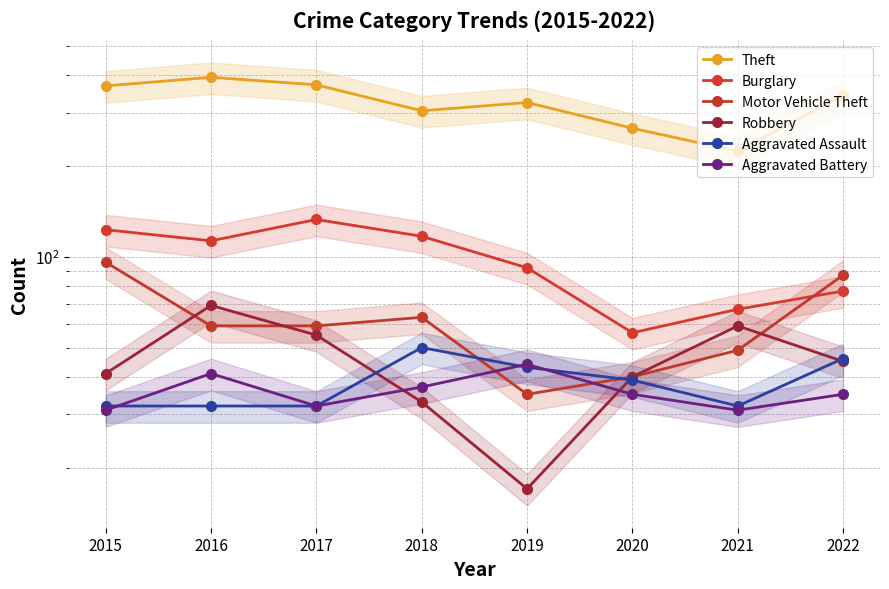

Where is the first local maximum for Aggravated Battery?

2016